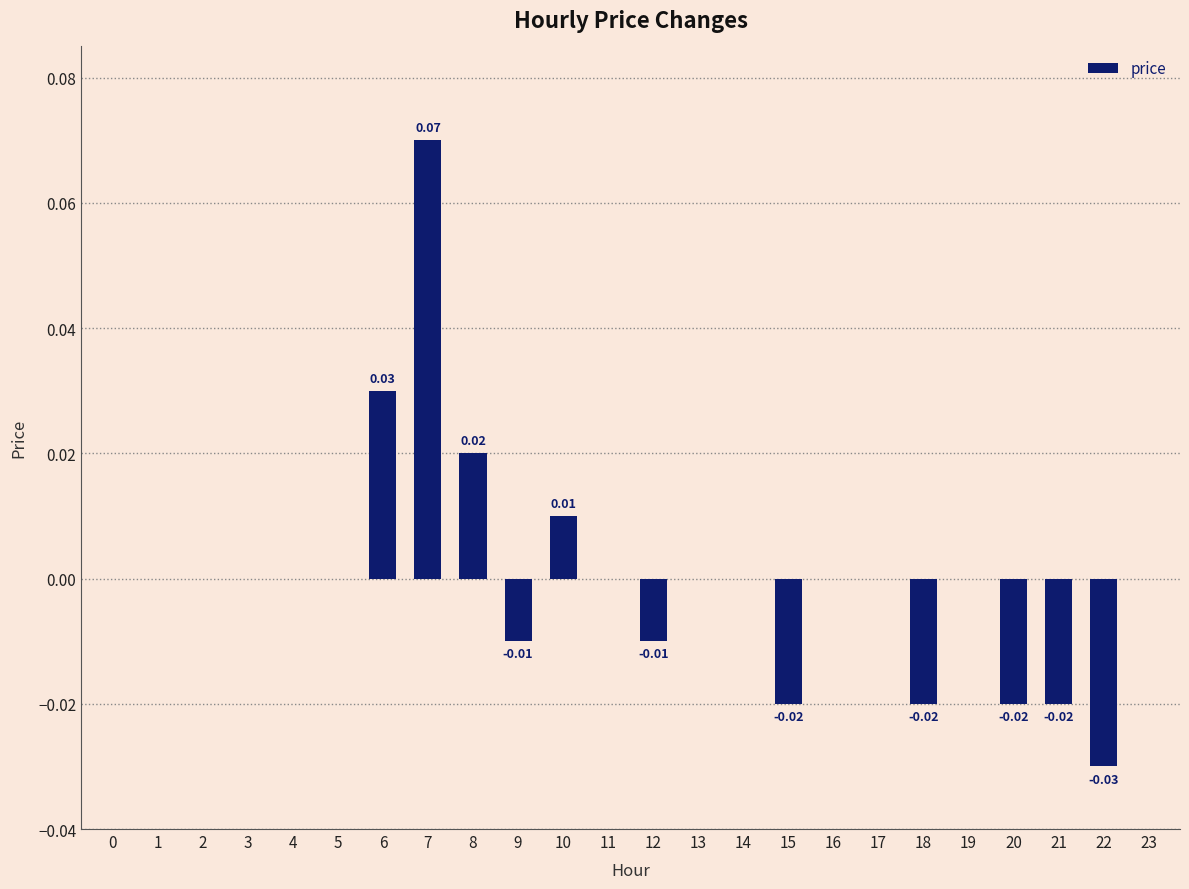

What is the greatest value displayed?

0.1